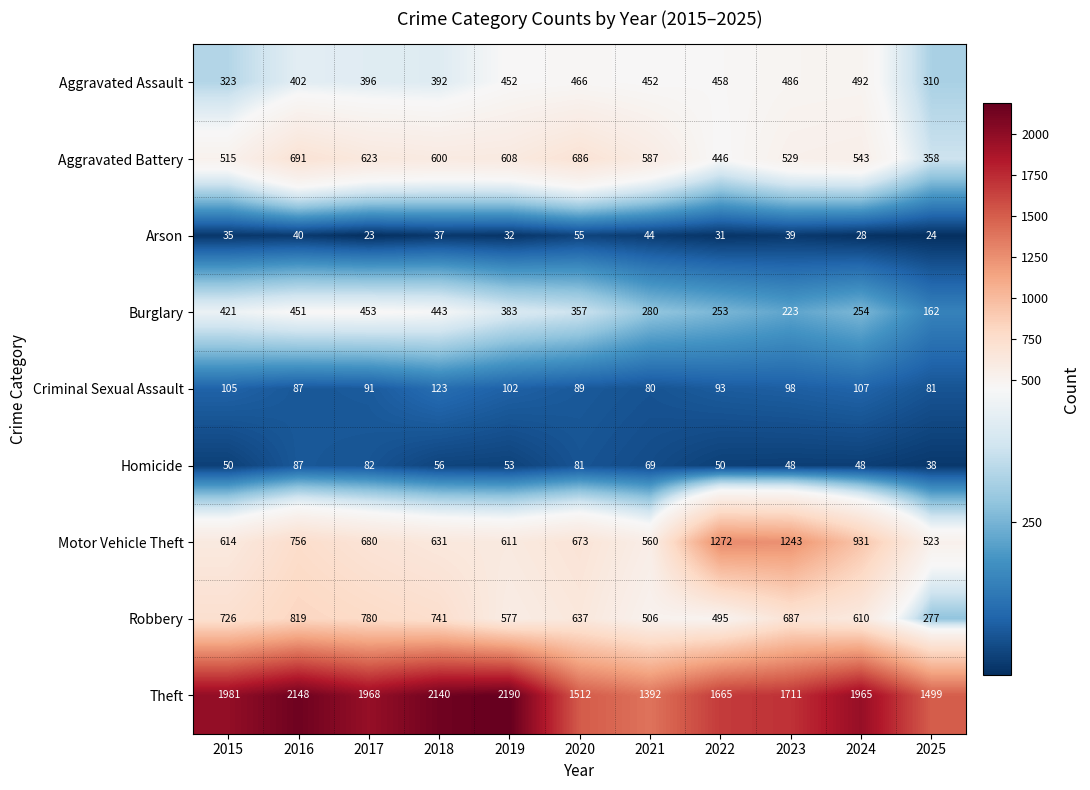

What is the sum of all Aggravated Battery values?

6186